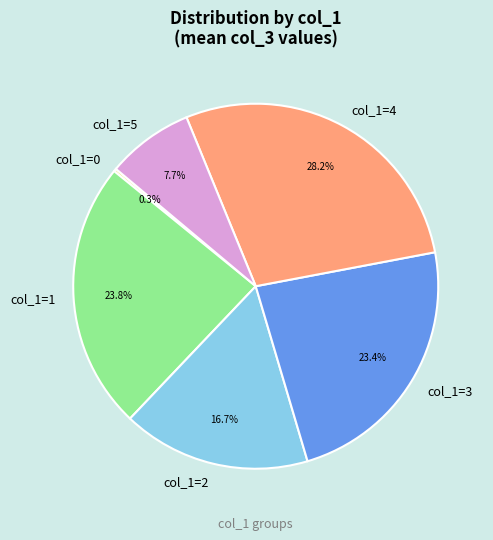

Between col_1=1 and col_1=2, which is larger?

col_1=1